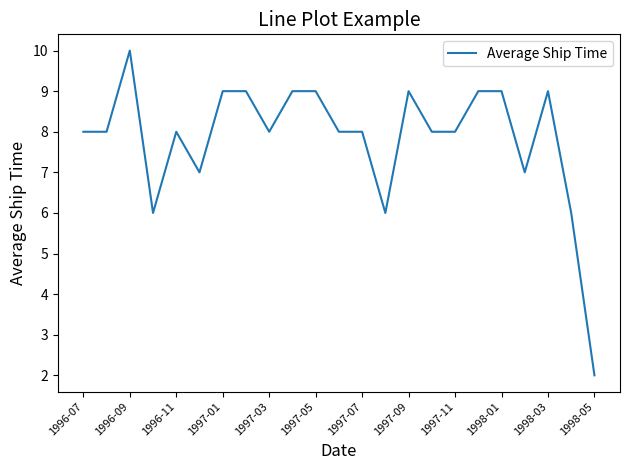

What is the maximum value shown in the chart?

10